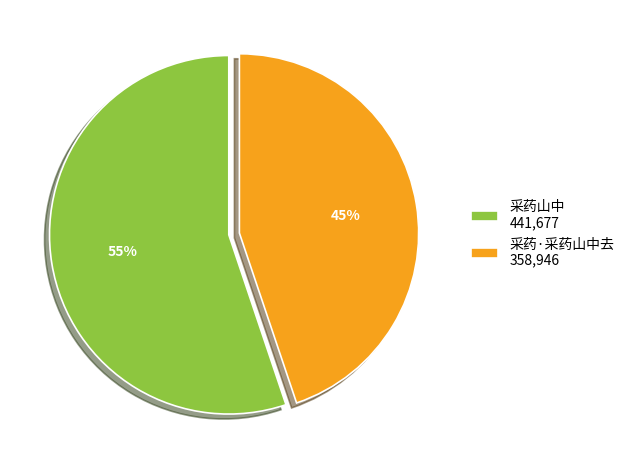

To the nearest percent, what percentage of the pie is 采药·采药山中去?

45%